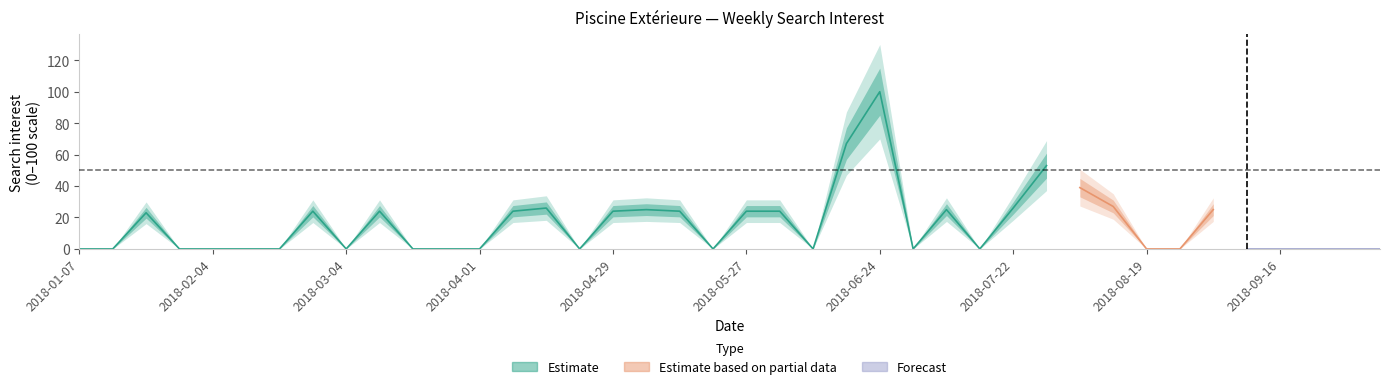

The value at 2018-04-22 is 59. True or false?

False